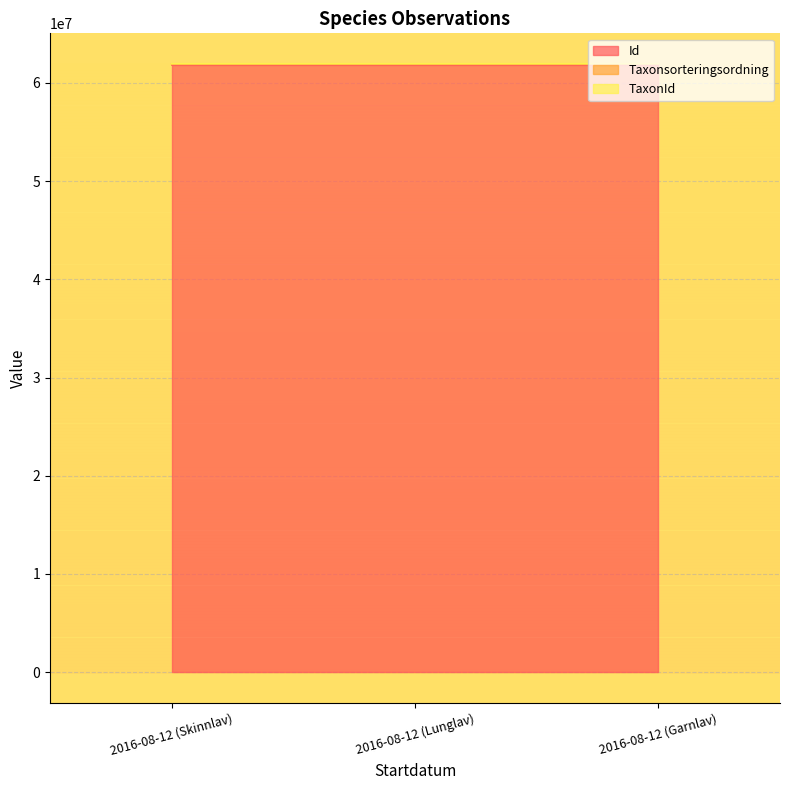

Between 2016-08-12 (Lunglav) and 2016-08-12 (Garnlav), which series saw the biggest shift?

Taxonsorteringsordning